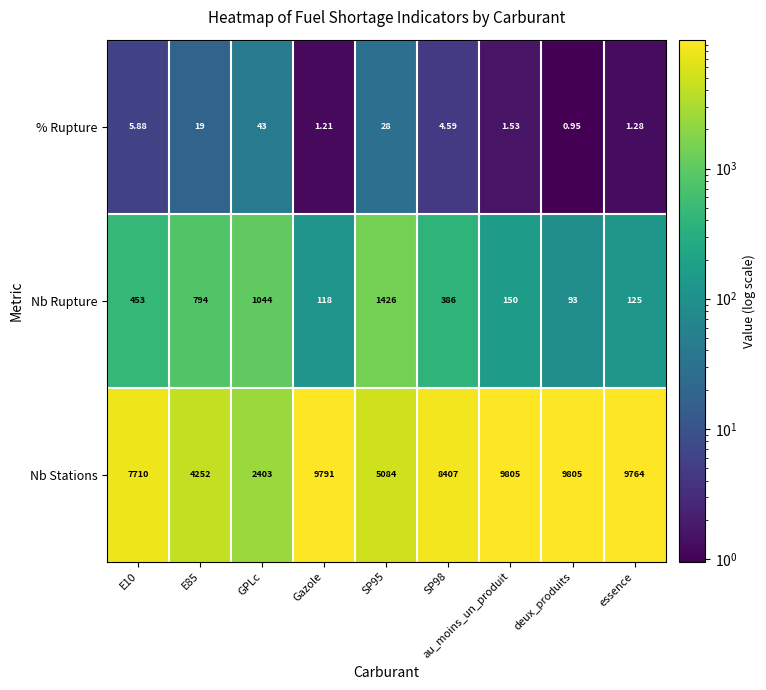

At which label does % Rupture reach its peak?

GPLc